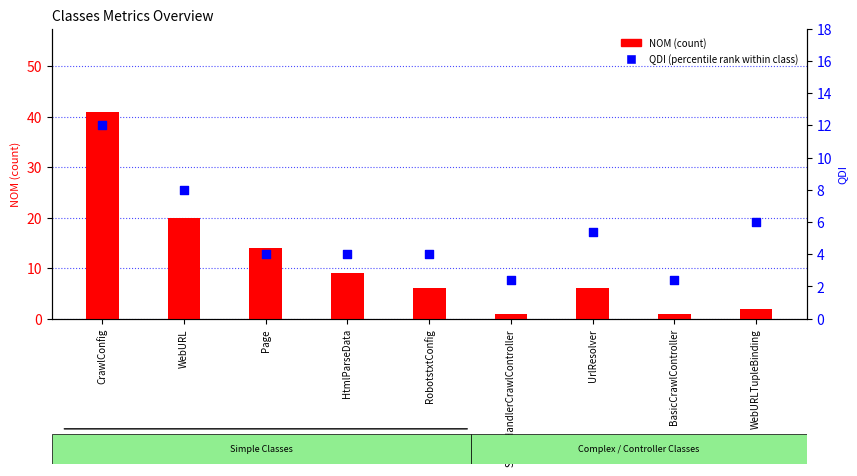

At which category is the sum across all series the highest?

CrawlConfig